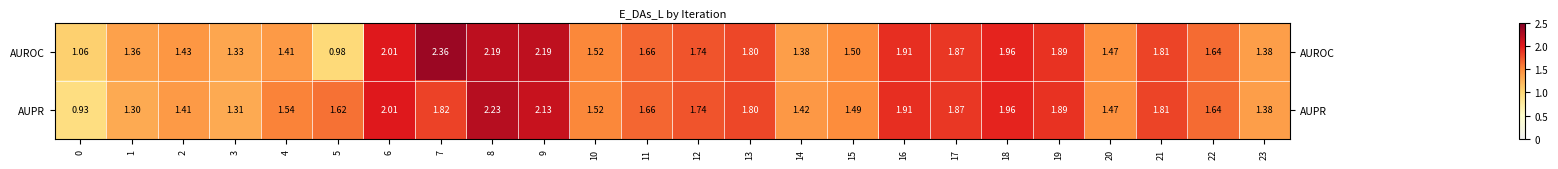

How many data points does each series have?

24